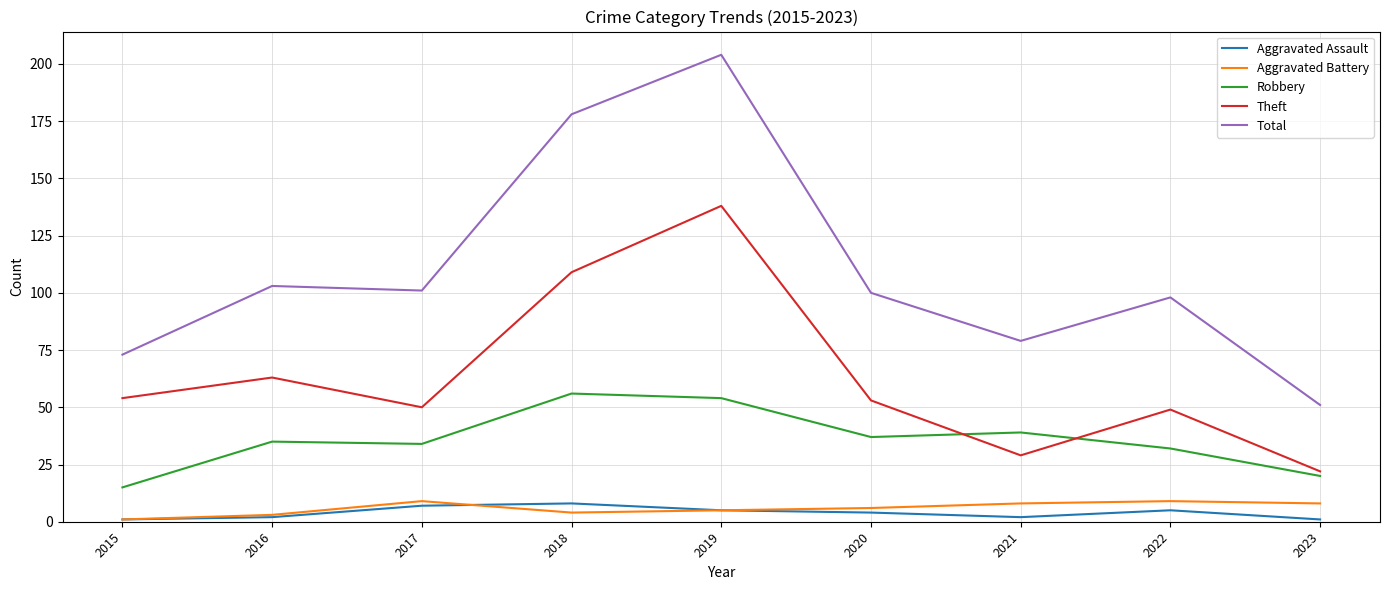

Does the chart have visible grid lines?

Yes